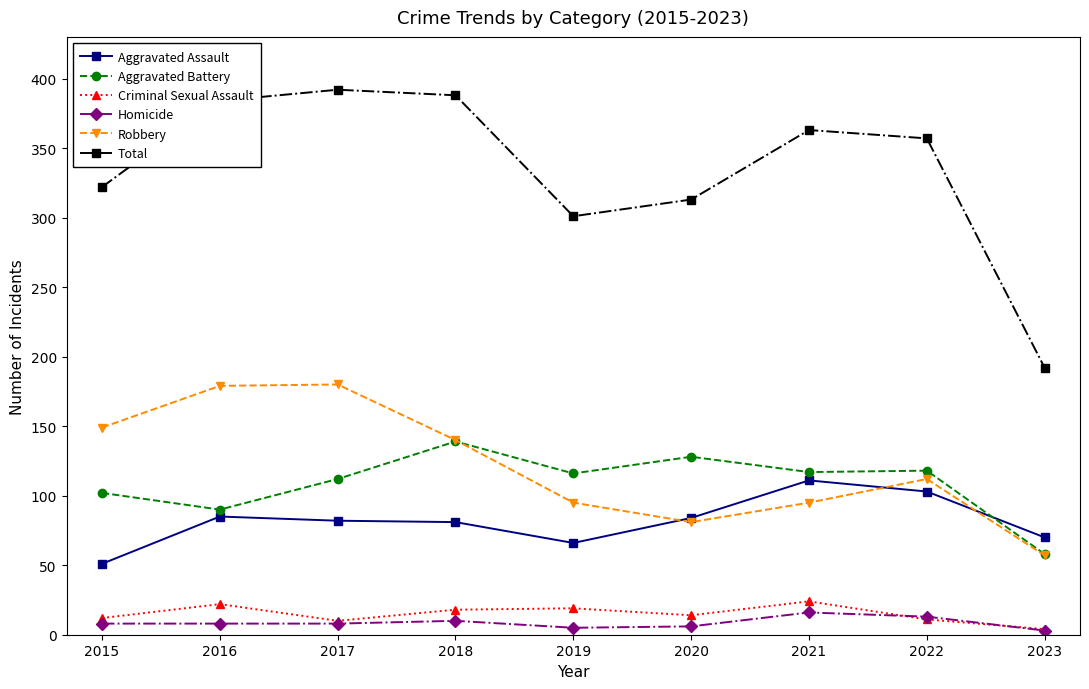

Count the number of categories in the chart.

9